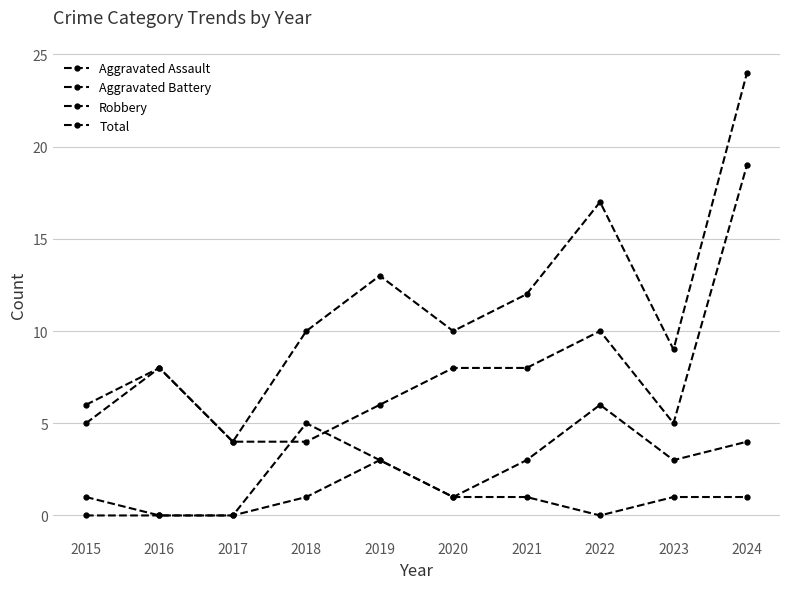

How many lines are shown in the chart?

4